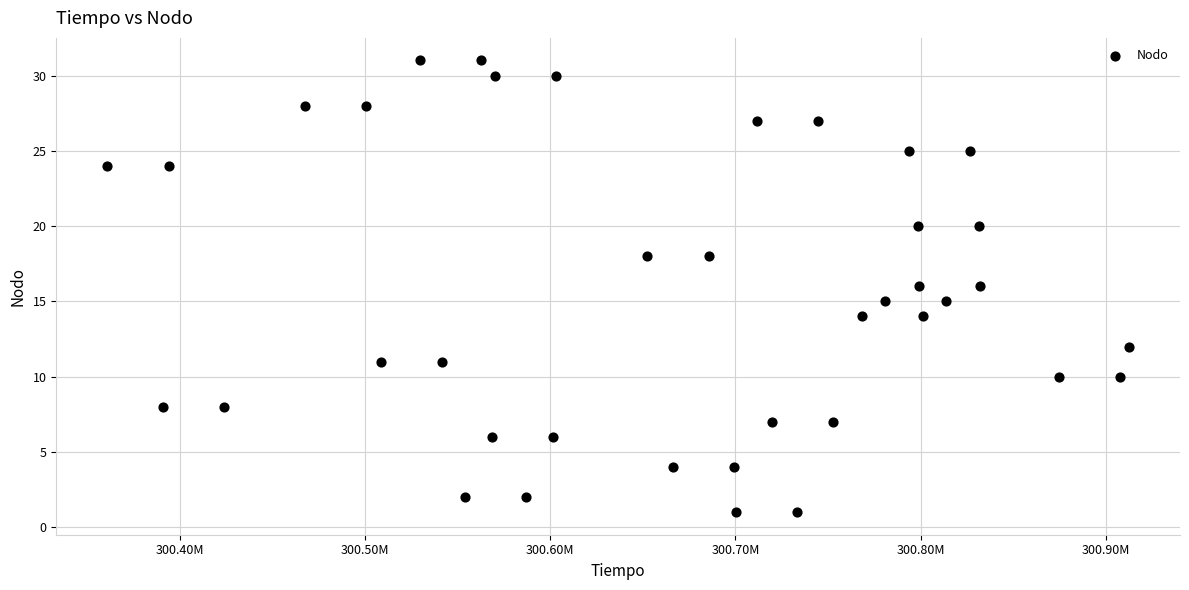

What is the range of X values (max minus min)?

551424